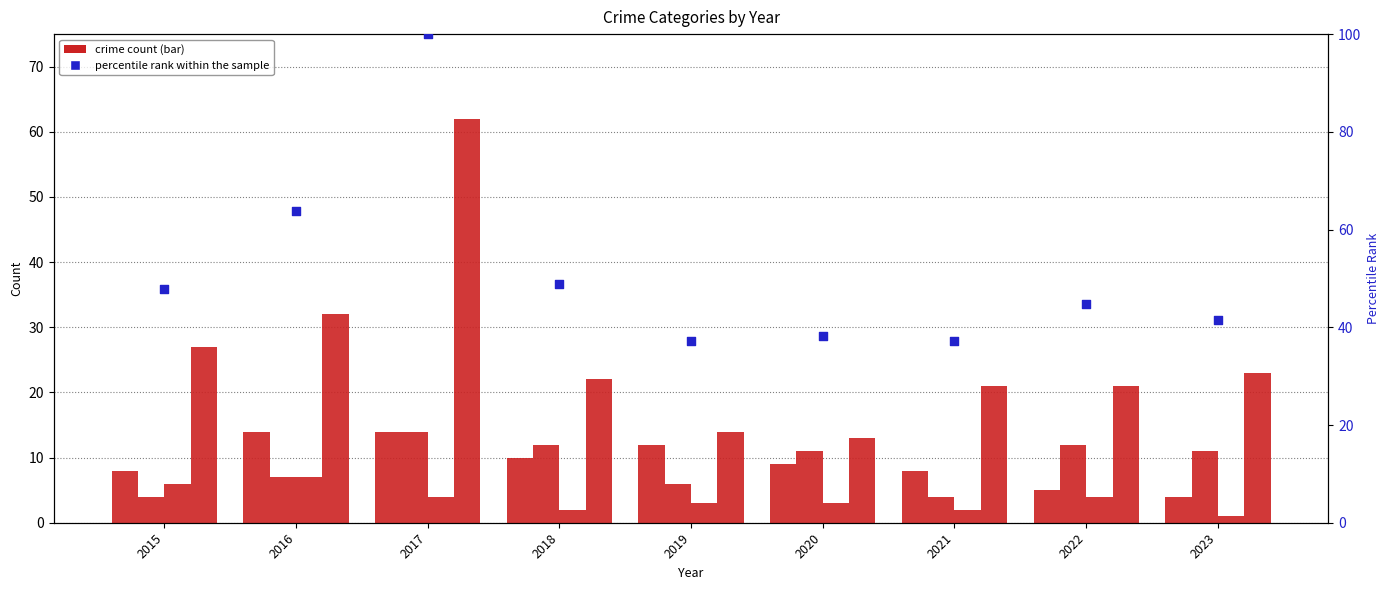

Is the value of Aggravated Assault at 2023 greater than the value of percentile rank within the sample at 2020?

No